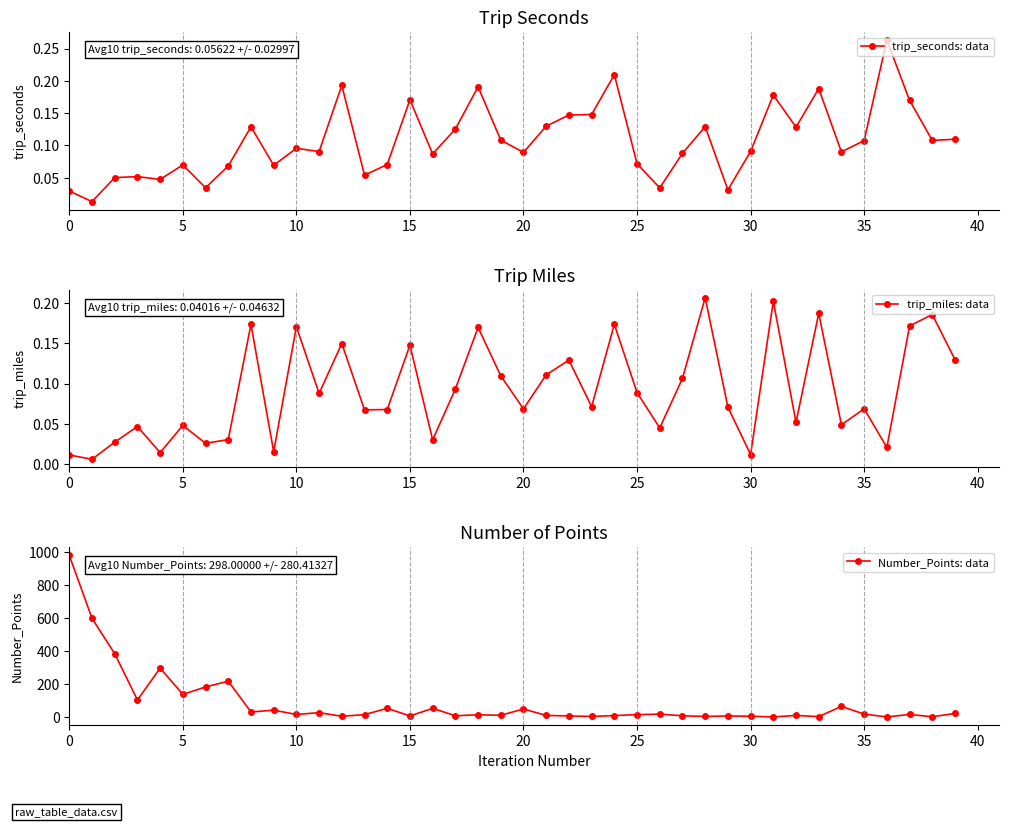

Is it true that trip_seconds: data equals 0.1 at 15?

False